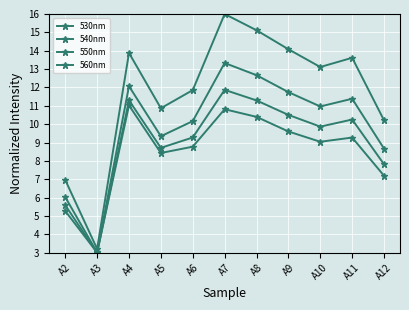

Does the chart have visible grid lines?

Yes